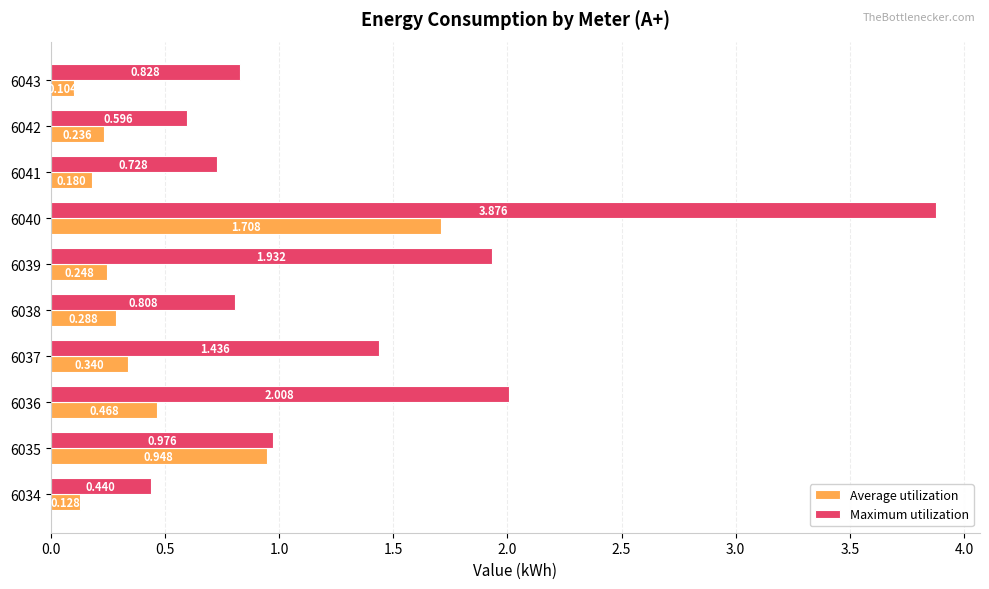

Which series has the largest range (max minus min)?

Maximum utilization